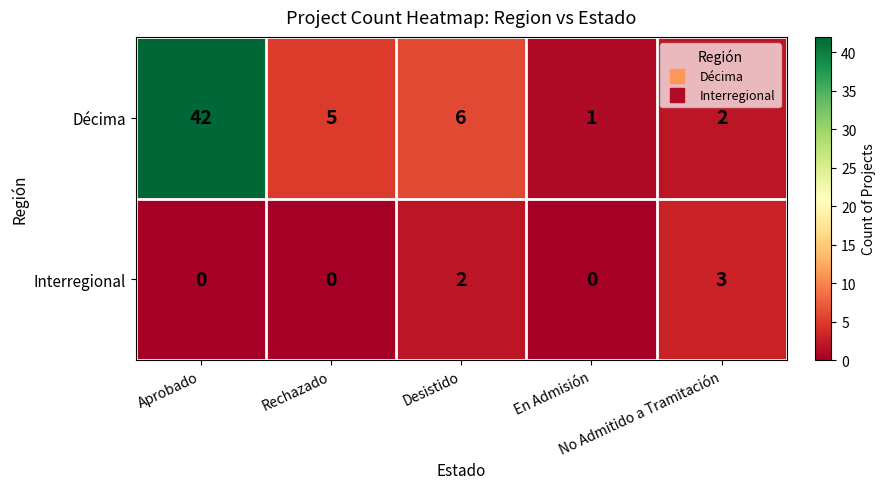

Which series has the largest total across all categories?

Décima